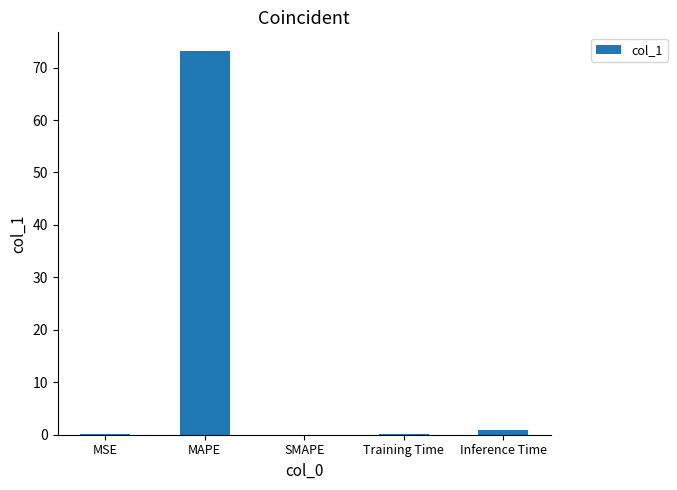

At which category does the chart reach its peak across all series?

MAPE